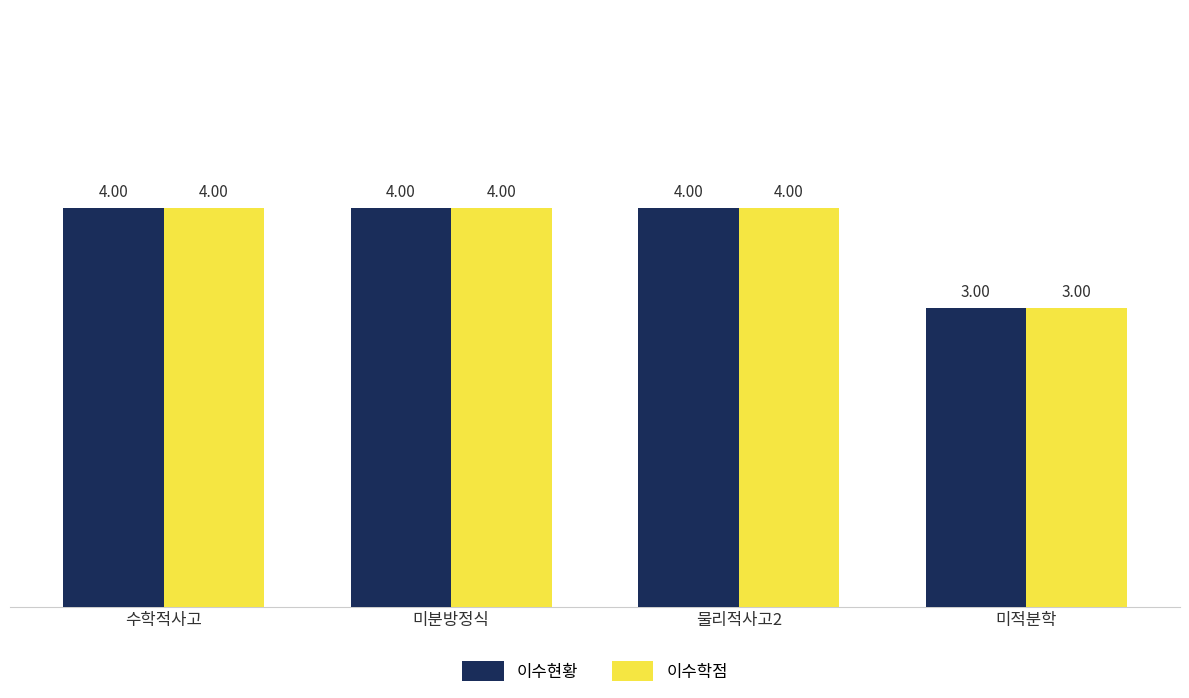

What is the total value across all series at 수학적사고?

8